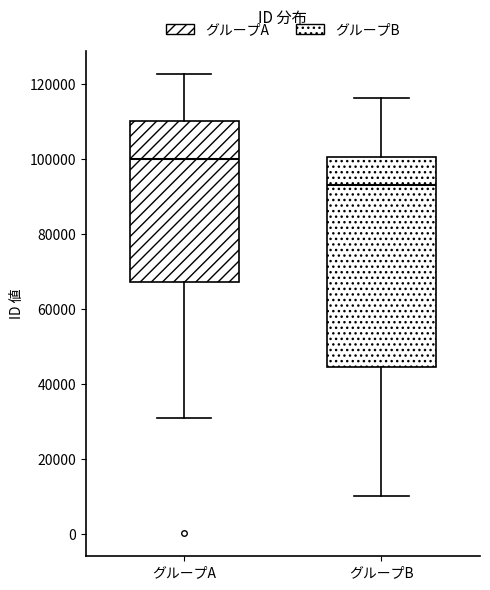

Reading left to right, read every box against the y-axis: the position of its median line, the range the box covers, and the ends of its whiskers. The values are not printed on the chart, so give them approximately, as read against the axis.

グループA: median 100000, box 68000 to 110000, whiskers 32000 to 122000
グループB: median 94000, box 44000 to 100000, whiskers 10000 to 116000